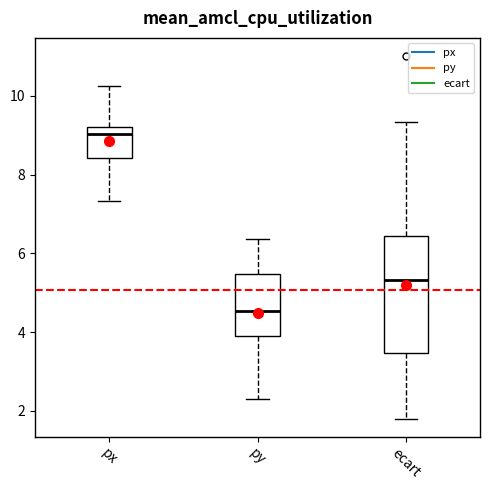

Reading left to right, read every box against the y-axis: the position of its median line, the range the box covers, and the ends of its whiskers. The values are not printed on the chart, so give them approximately, as read against the axis.

px: median 9.0, box 8.4 to 9.2, whiskers 7.4 to 10.2
py: median 4.6, box 4.0 to 5.4, whiskers 2.4 to 6.4
ecart: median 5.4, box 3.4 to 6.4, whiskers 1.8 to 9.4